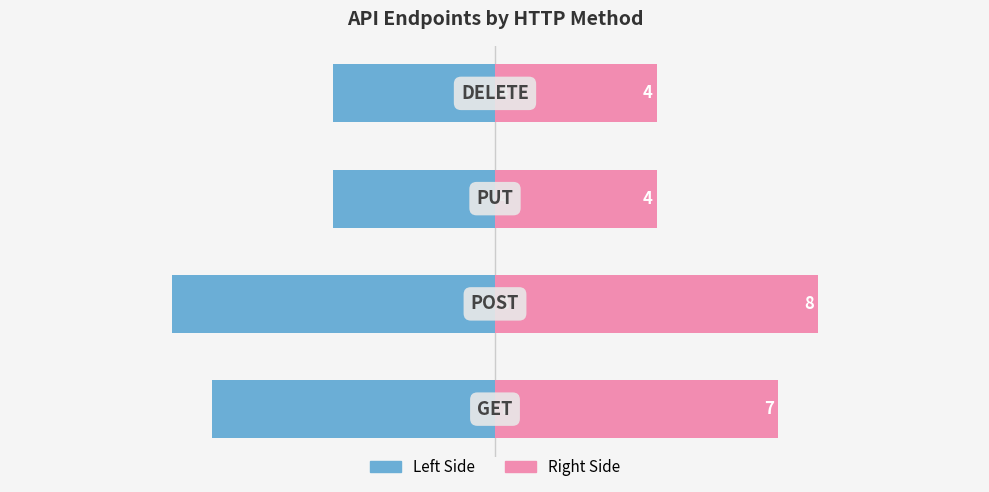

How many values in the Count (right) series are below 7?

2